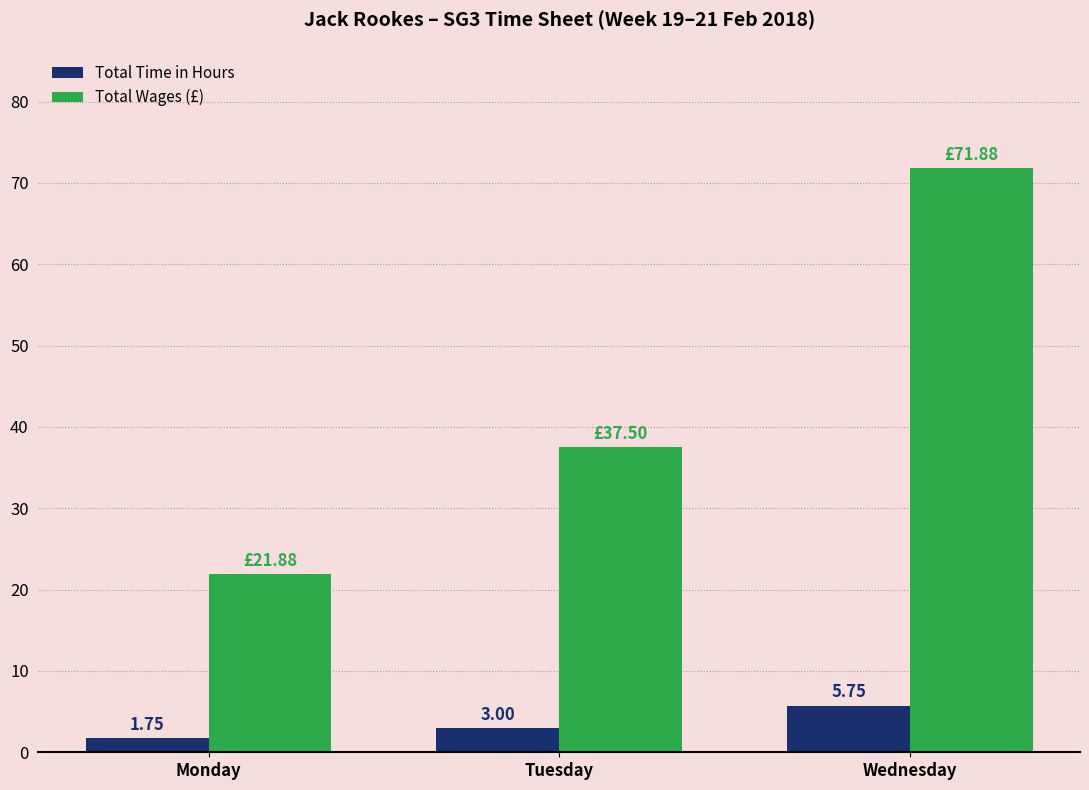

Where is Total Wages (£) nearest to the value 46?

Tuesday